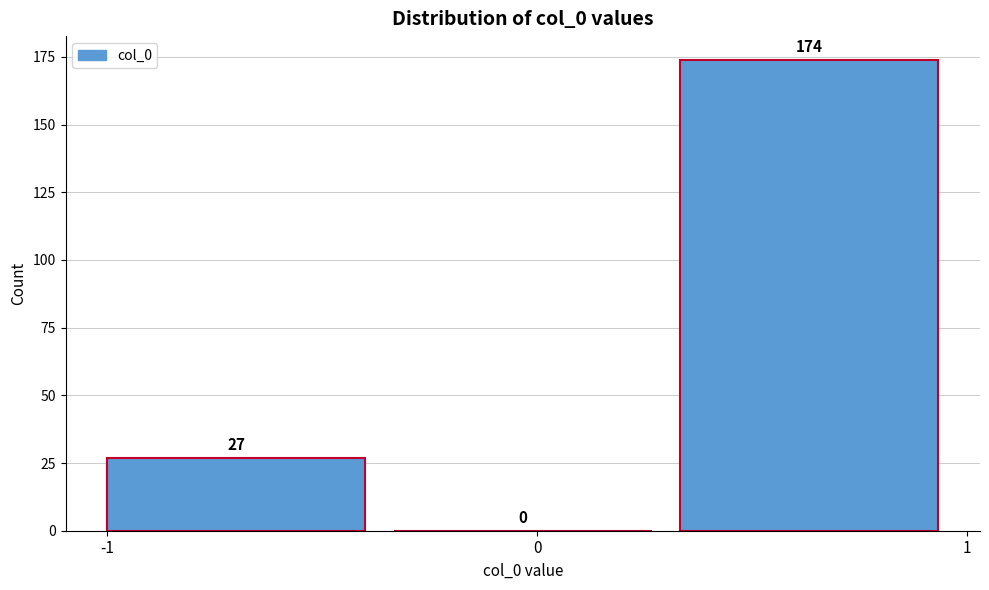

Reading left to right, transcribe this chart: for each bar, give the range it covers on the x-axis and its height. The bar edges are not printed on the chart, so give them approximately, as read against the axis.

-1.0 to -0.3: 27
-0.3 to 0.3: 0
0.3 to 1.0: 174